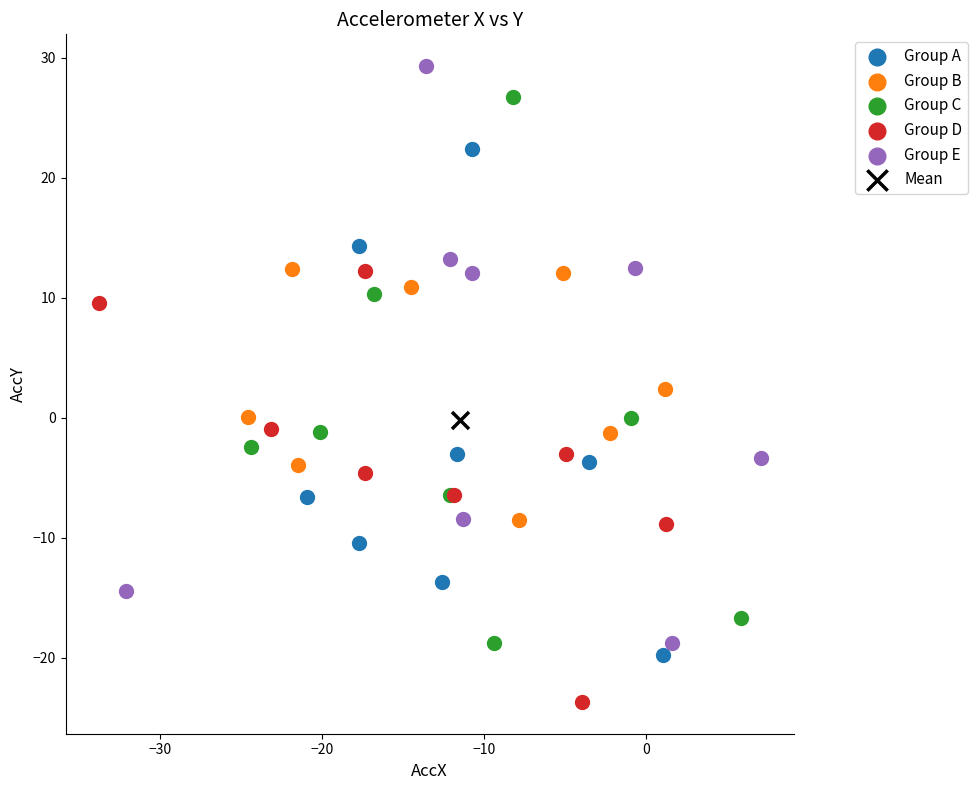

What are all the series names shown in the legend?

Group A, Group B, Group C, Group D, Group E, Mean